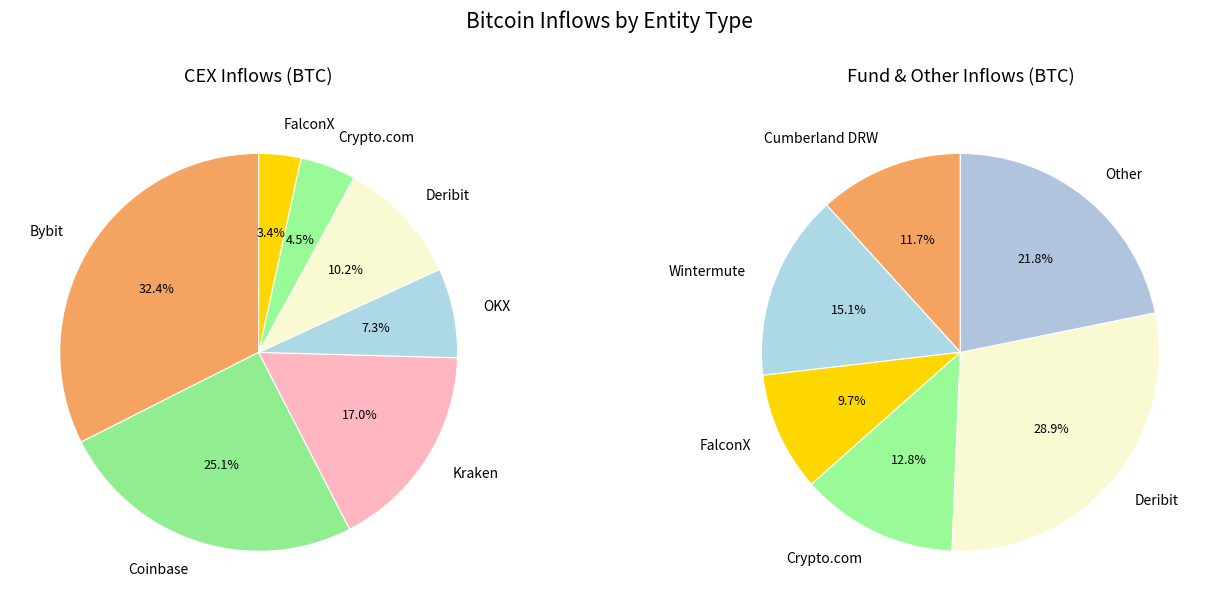

Which category has the biggest portion of the pie?

Bybit